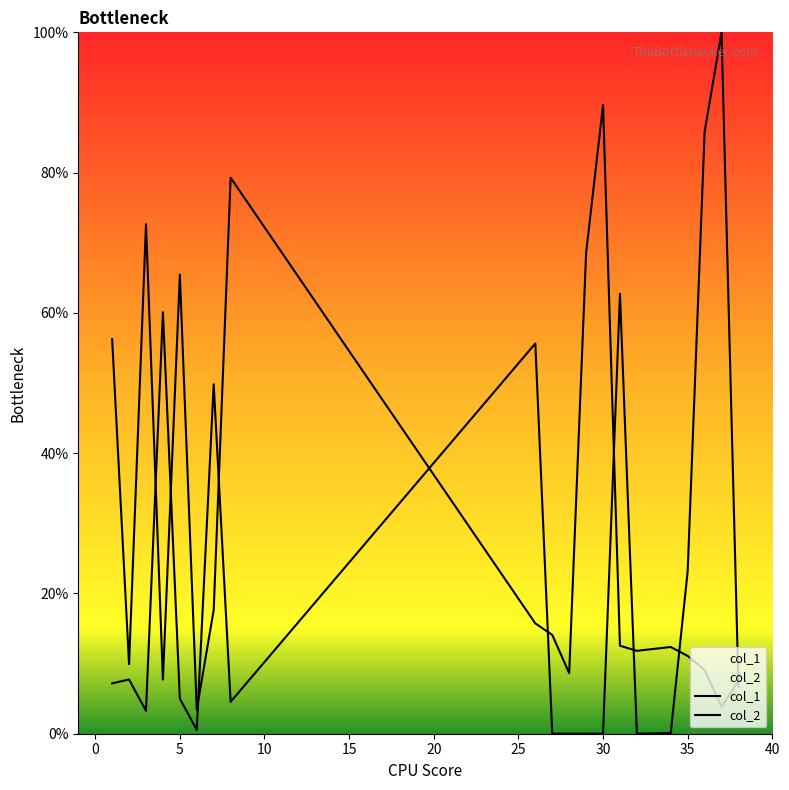

What is the sum of all col_1 values?

577.3